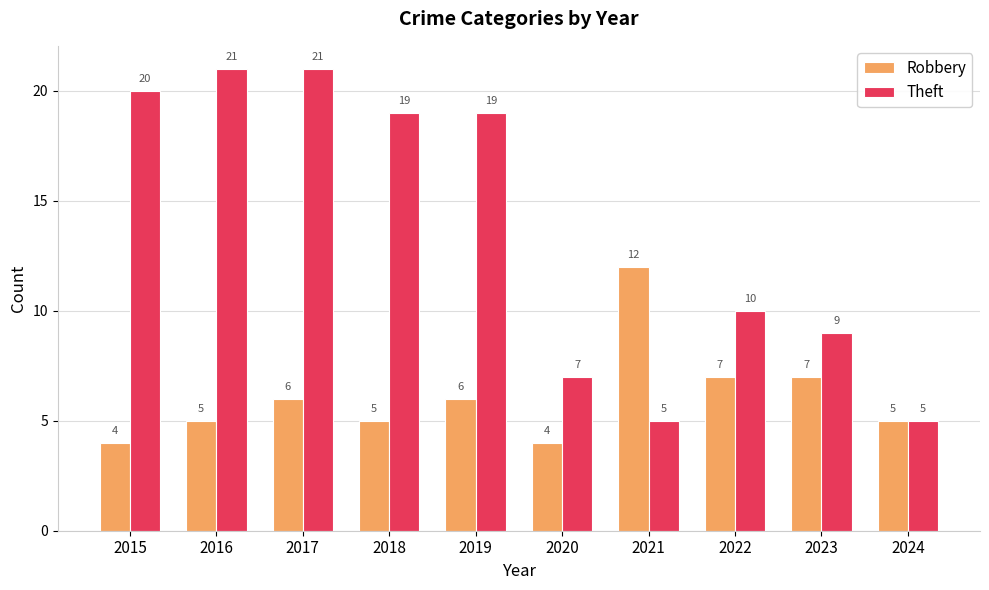

Read the Theft value at 2021, to the nearest 5.

5